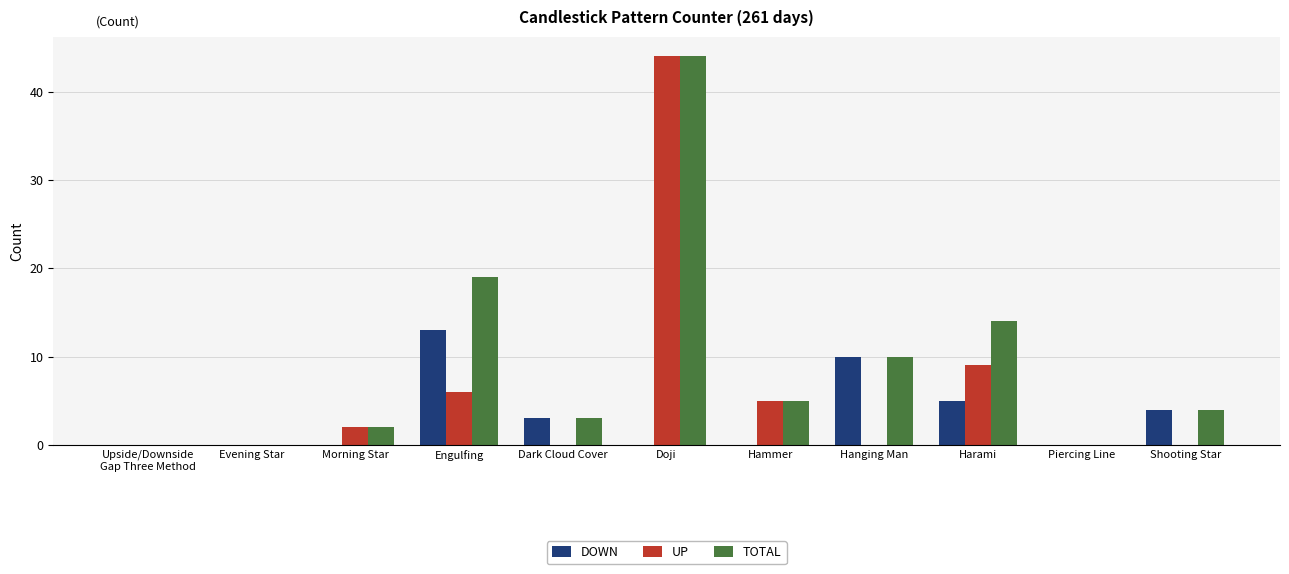

Reading left to right, extract all data points from this chart.

DOWN: Upside/Downside
Gap Three Method=0	Evening Star=0	Morning Star=0	Engulfing=13	Dark Cloud Cover=3	Doji=0	Hammer=0	Hanging Man=10	Harami=5	Piercing Line=0	Shooting Star=4
UP: Upside/Downside
Gap Three Method=0	Evening Star=0	Morning Star=2	Engulfing=6	Dark Cloud Cover=0	Doji=44	Hammer=5	Hanging Man=0	Harami=9	Piercing Line=0	Shooting Star=0
TOTAL: Upside/Downside
Gap Three Method=0	Evening Star=0	Morning Star=2	Engulfing=19	Dark Cloud Cover=3	Doji=44	Hammer=5	Hanging Man=10	Harami=14	Piercing Line=0	Shooting Star=4